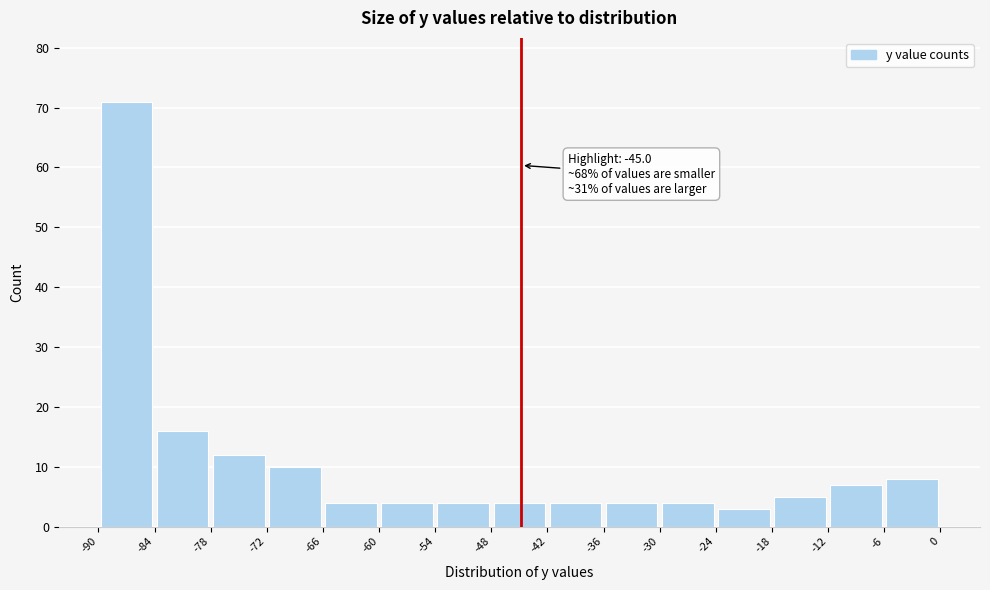

Over which range of the x-axis is the bar tallest?

-90 to -84